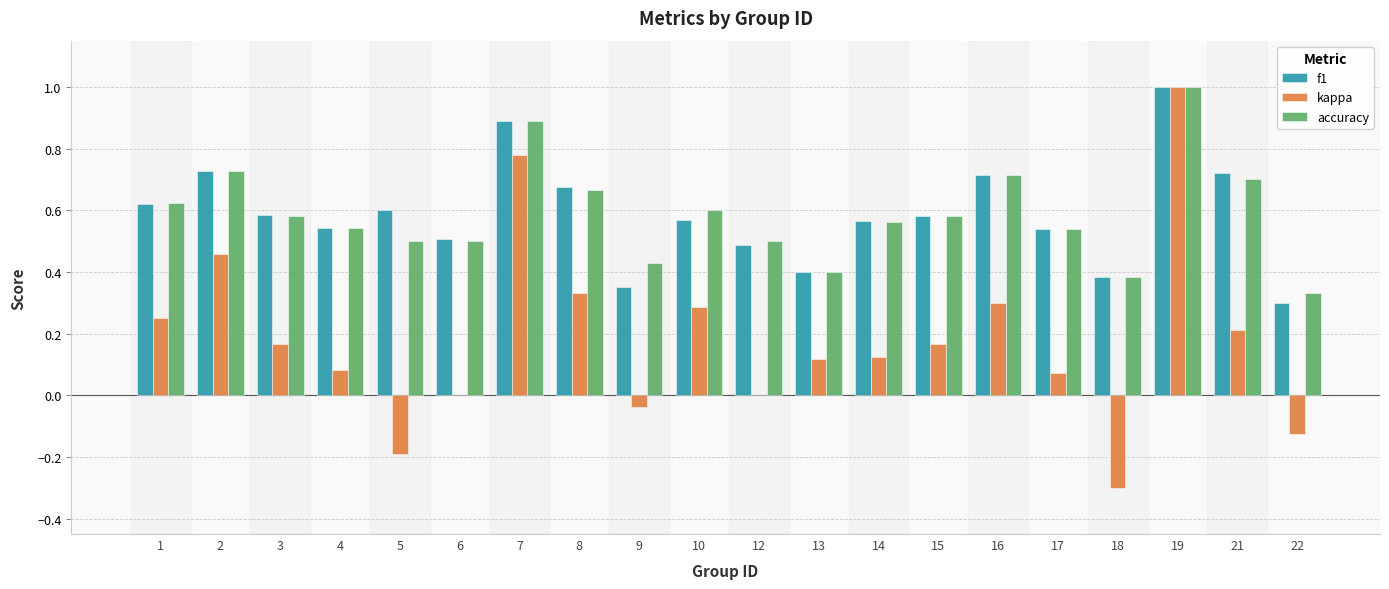

What is the highest value of the kappa series?

1.0